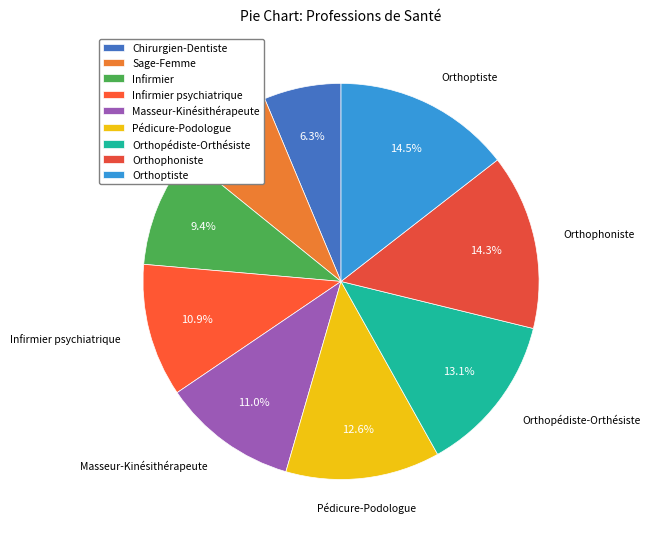

What is the largest slice in the pie chart?

Orthoptiste